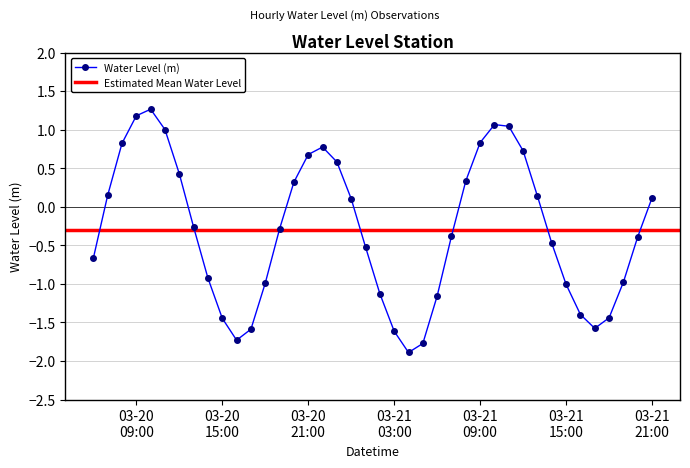

Where does the data first go above 0?

2025-03-20 07:00:00